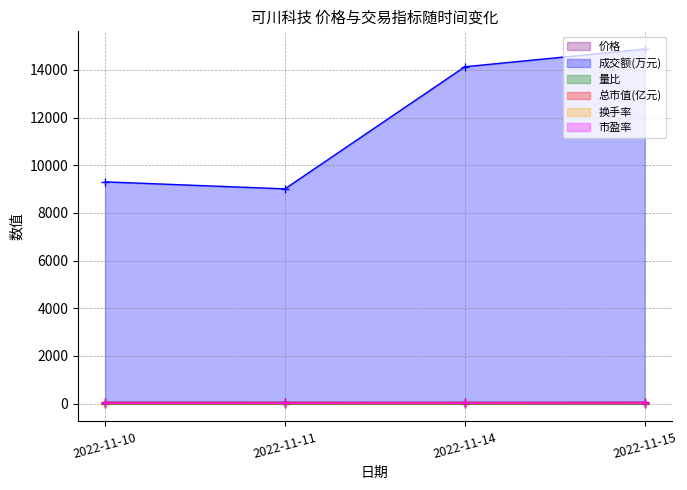

What is the average value of the 价格 series?

57.7